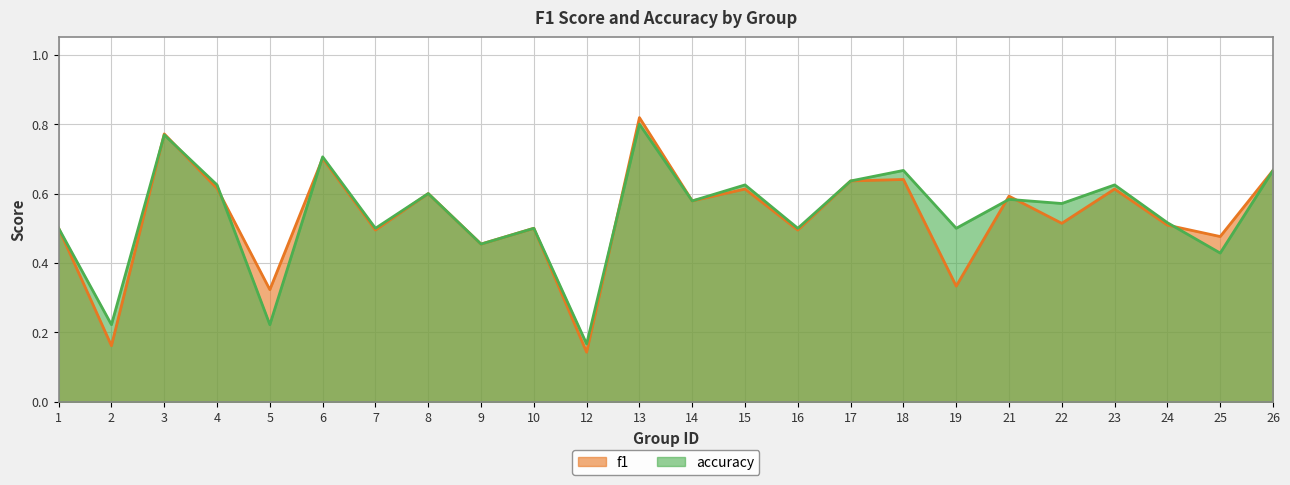

How many accuracy values are between 0 and 1?

24